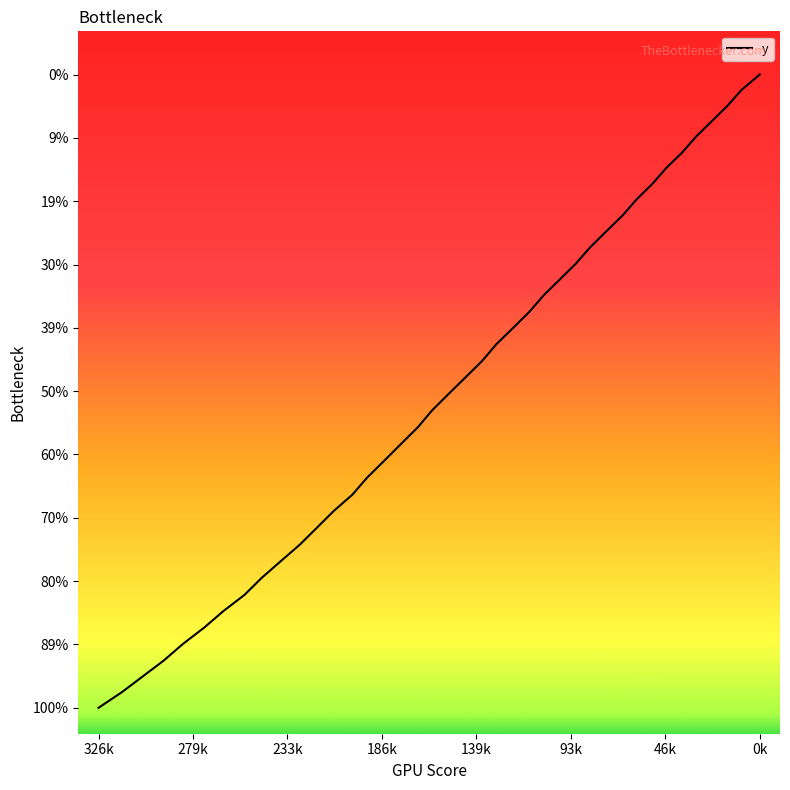

What is the value of the 36th point from the left?

-659.2